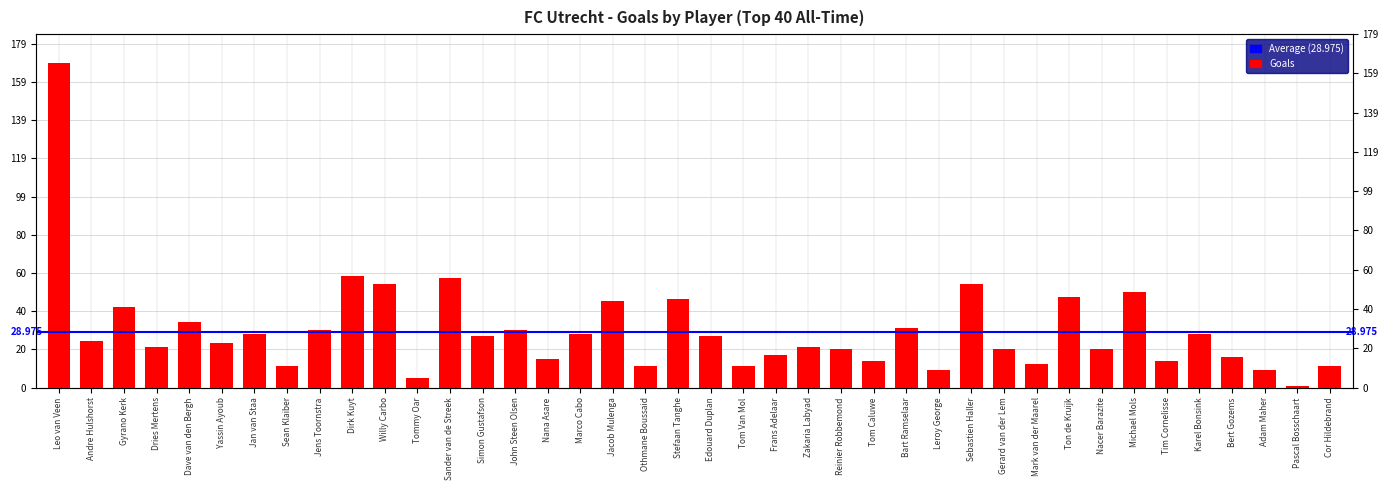

Does the chart contain stacked bars?

No